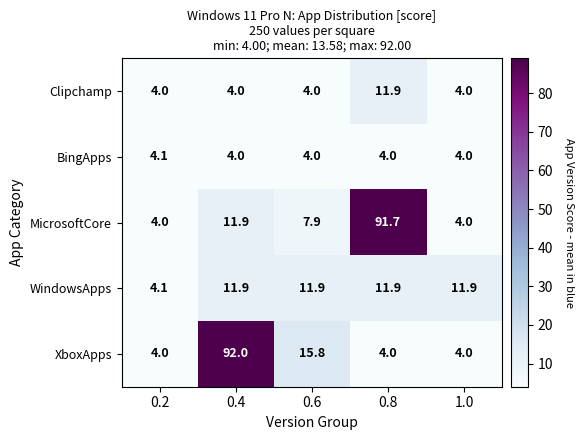

What is the spread (max minus min) of values at 1.0?

7.9